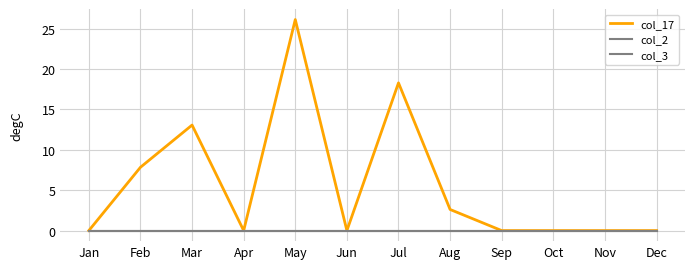

True or false: col_2 and col_3 intersect in this chart.

False